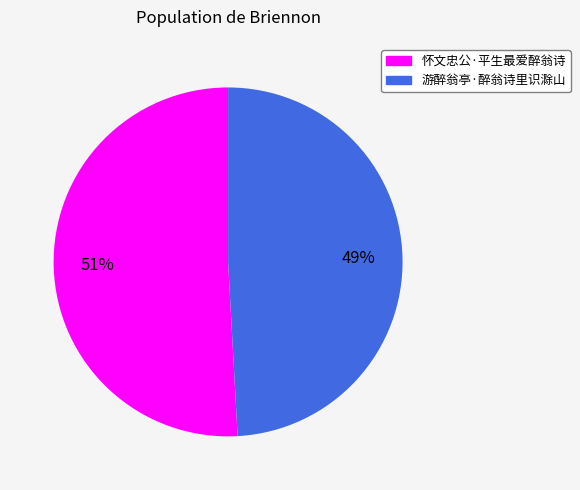

How many segments does this pie chart have?

2